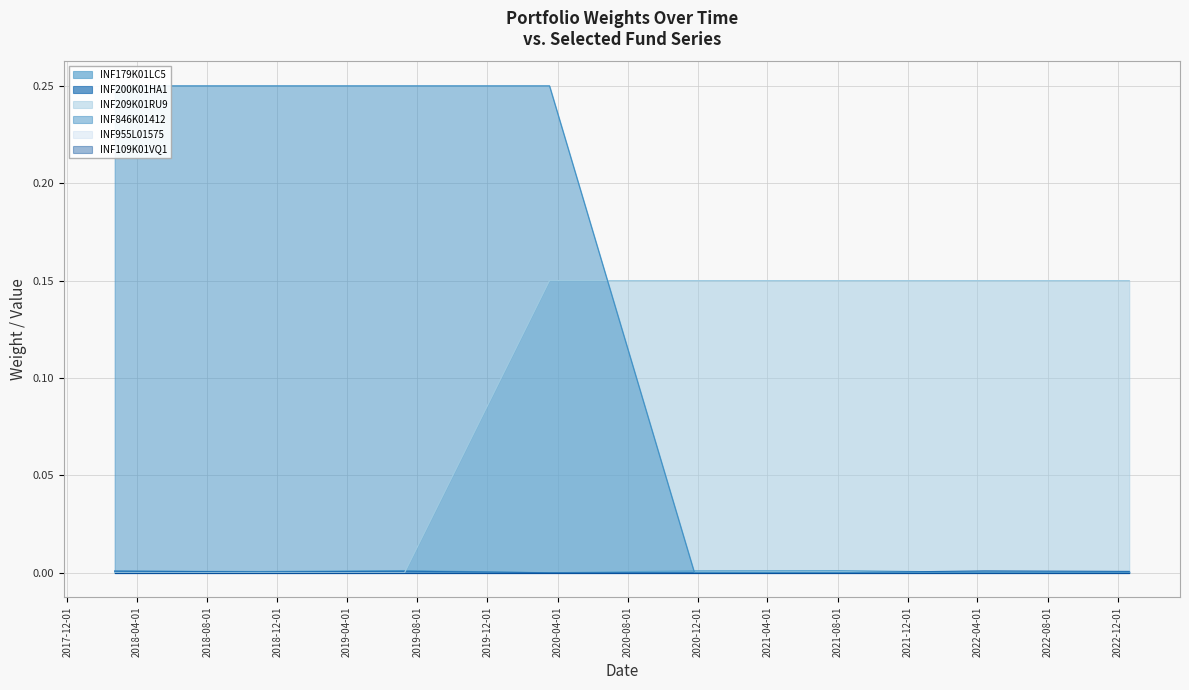

Reading left to right, what are all the values shown in this chart?

INF179K01LC5: 0.0	0.0	0.0	0.0	0.0	0.0	0.0	0.0
INF200K01HA1: 0.0	0.0	0.0	0.0	0.0	0.0	0.0	0.0
INF209K01RU9: 0.0	0.0	0.0	0.1	0.1	0.1	0.1	0.1
INF846K01412: 0.2	0.2	0.2	0.2	0.0	0.0	0.0	0.0